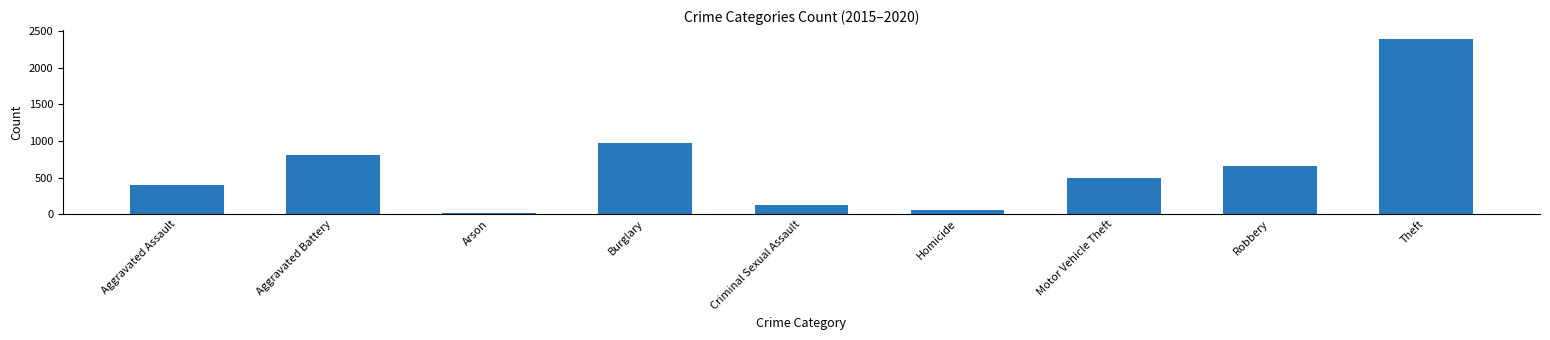

At which category does the chart reach its minimum across all series?

Arson